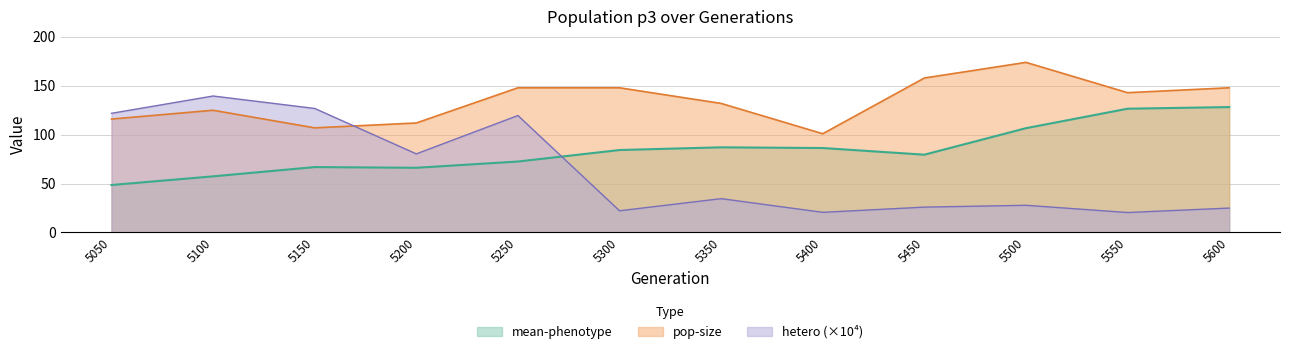

At which category is the sum across all series the highest?

5250